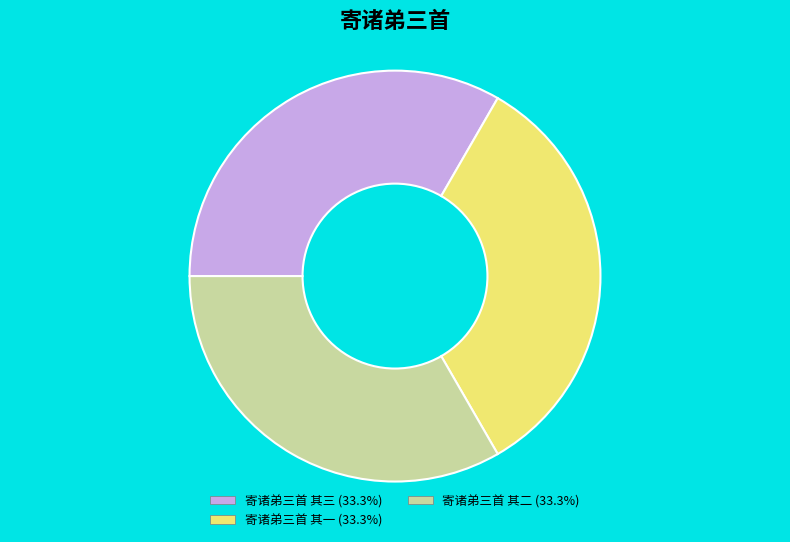

Combined, do 寄诸弟三首 其一 and 寄诸弟三首 其二 account for over 50%?

Yes